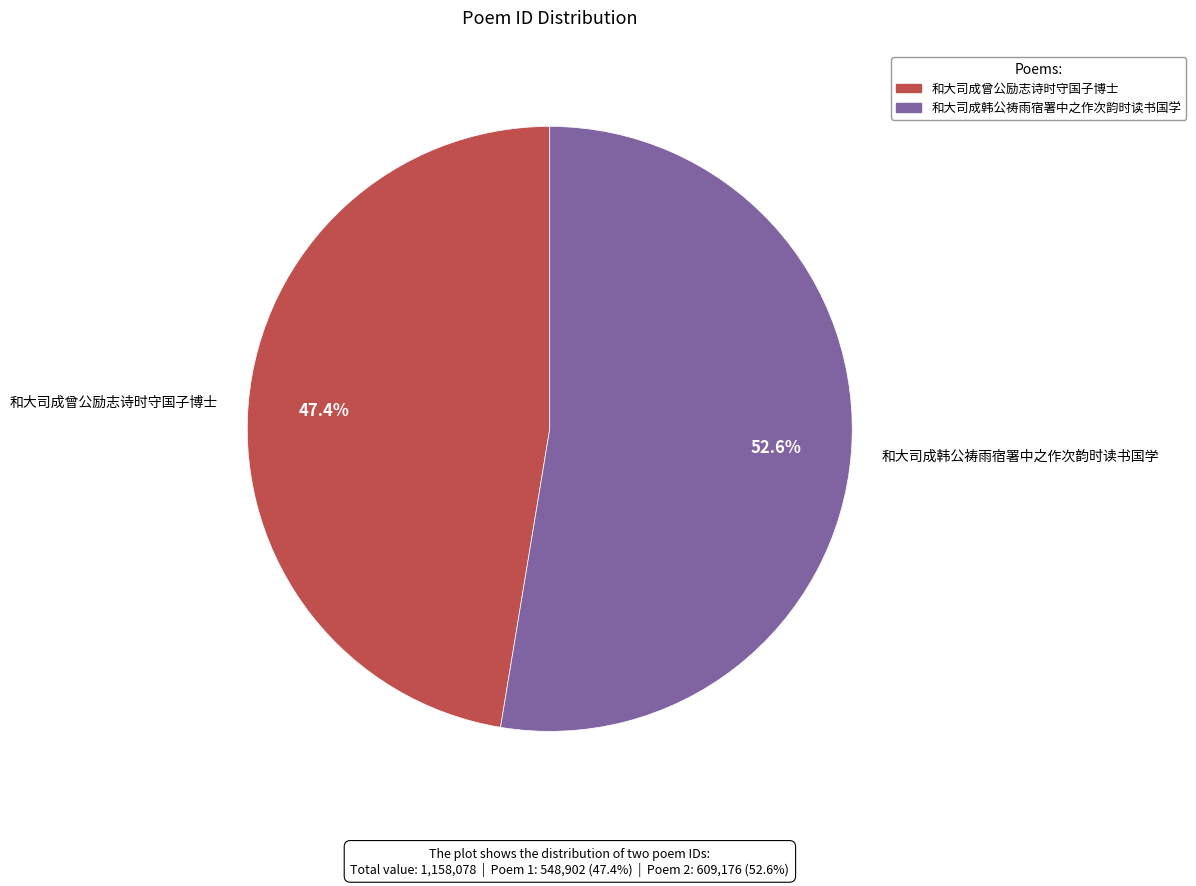

Approximately how many times larger is the value at 和大司成韩公祷雨宿署中之作次韵时读书国学 compared to 和大司成曾公励志诗时守国子博士?

1.1